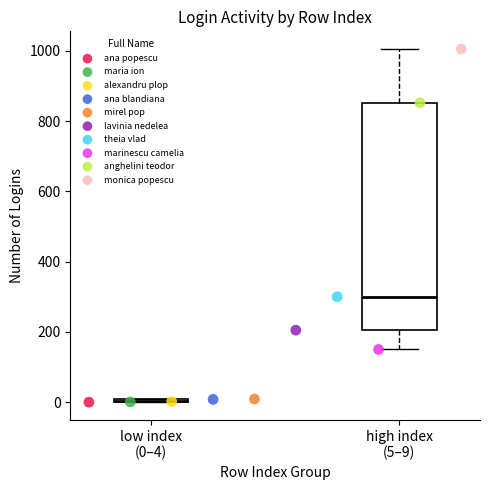

Which series contains the highest Y value?

monica popescu